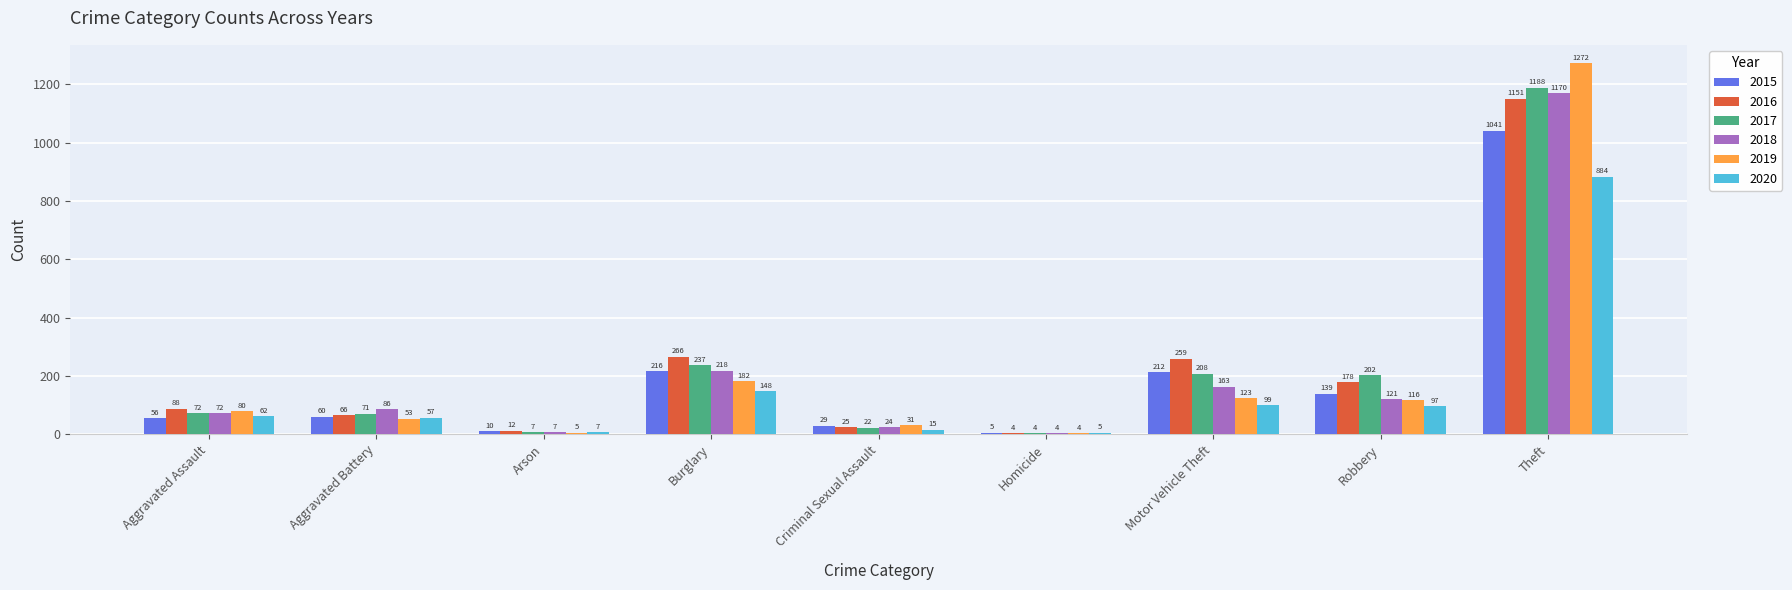

Which category has the highest value across all series?

Theft